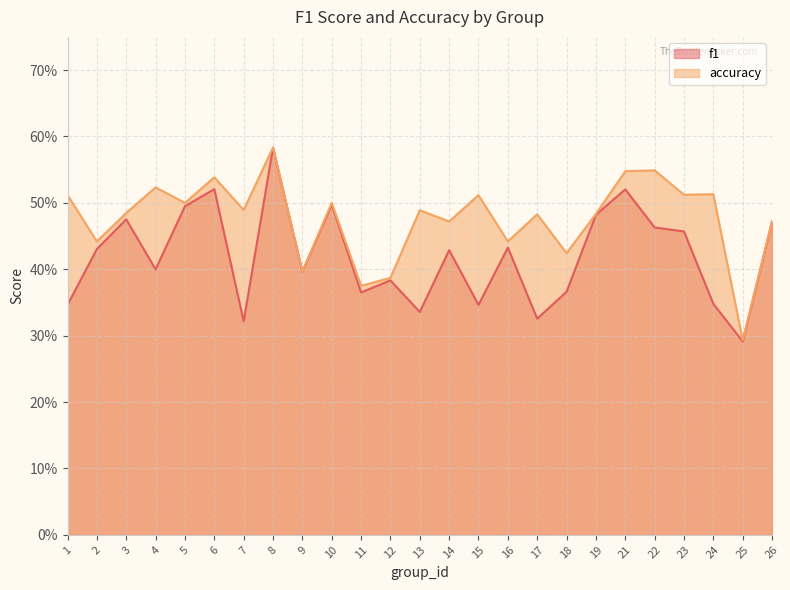

Reading left to right, transcribe all the data shown in this chart.

f1: 1=0.3	2=0.4	3=0.5	4=0.4	5=0.5	6=0.5	7=0.3	8=0.6	9=0.4	10=0.5	11=0.4	12=0.4	13=0.3	14=0.4	15=0.3	16=0.4	17=0.3	18=0.4	19=0.5	21=0.5	22=0.5	23=0.5	24=0.3	25=0.3	26=0.5
accuracy: 1=0.5	2=0.4	3=0.5	4=0.5	5=0.5	6=0.5	7=0.5	8=0.6	9=0.4	10=0.5	11=0.4	12=0.4	13=0.5	14=0.5	15=0.5	16=0.4	17=0.5	18=0.4	19=0.5	21=0.5	22=0.5	23=0.5	24=0.5	25=0.3	26=0.5